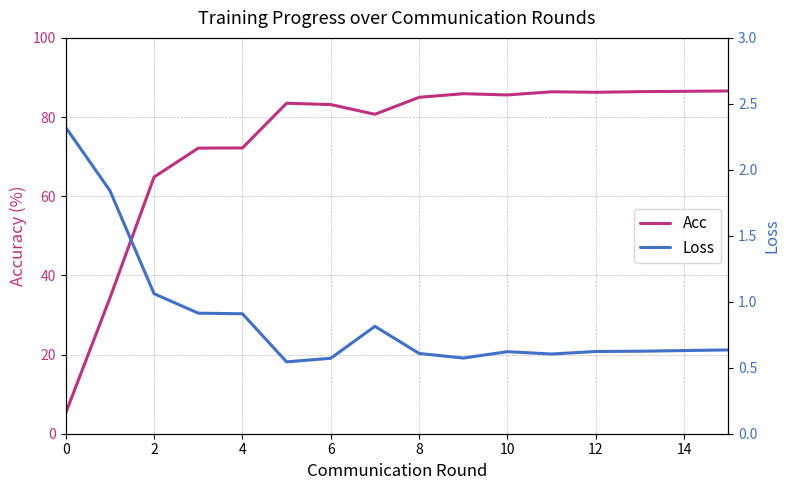

True or false: Acc and Loss intersect in this chart.

False